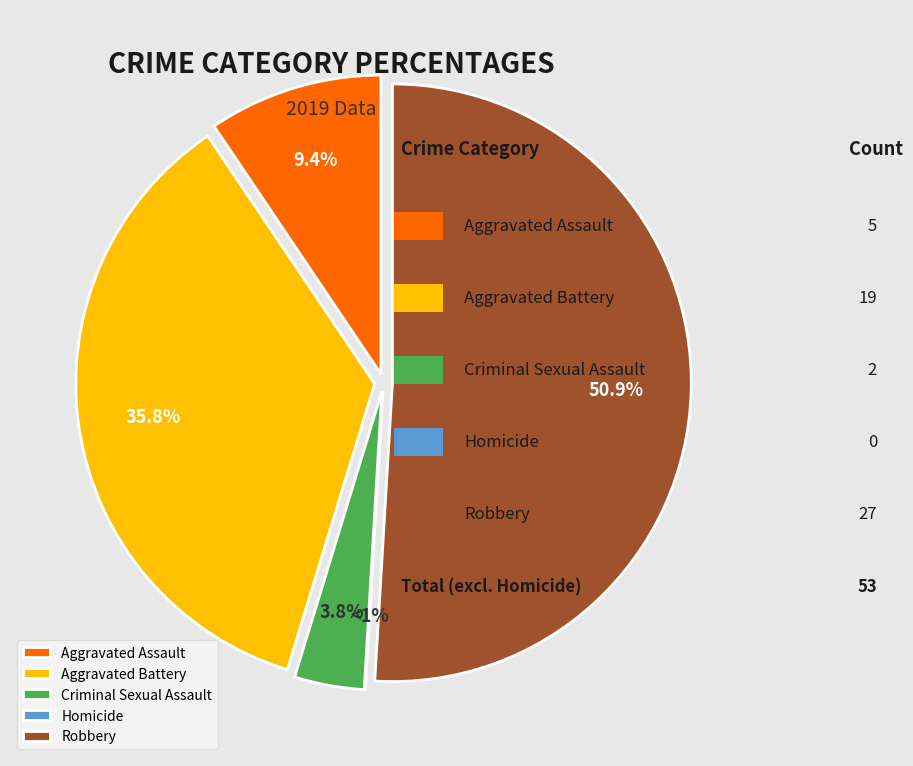

Which has a higher value, Aggravated Battery or Homicide?

Aggravated Battery